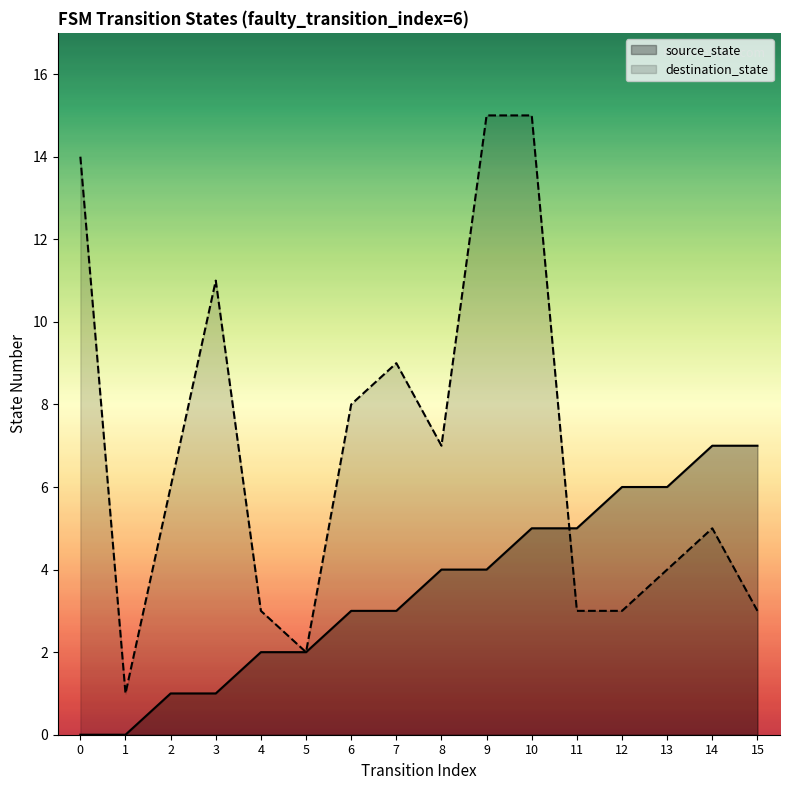

At which category is the sum across all series the highest?

10